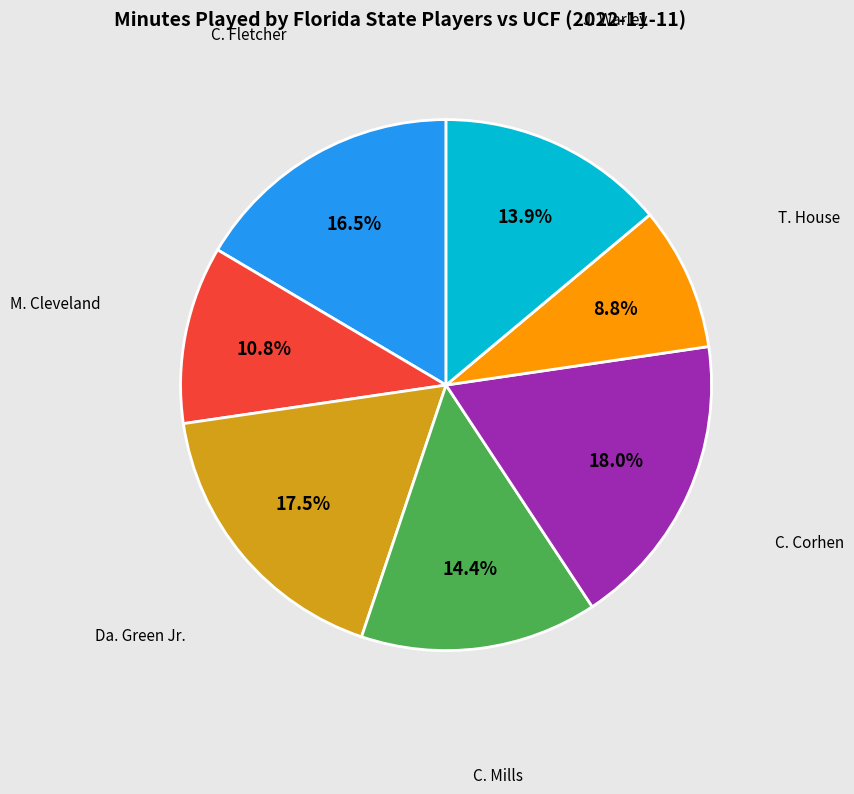

Does any single category account for the majority?

No